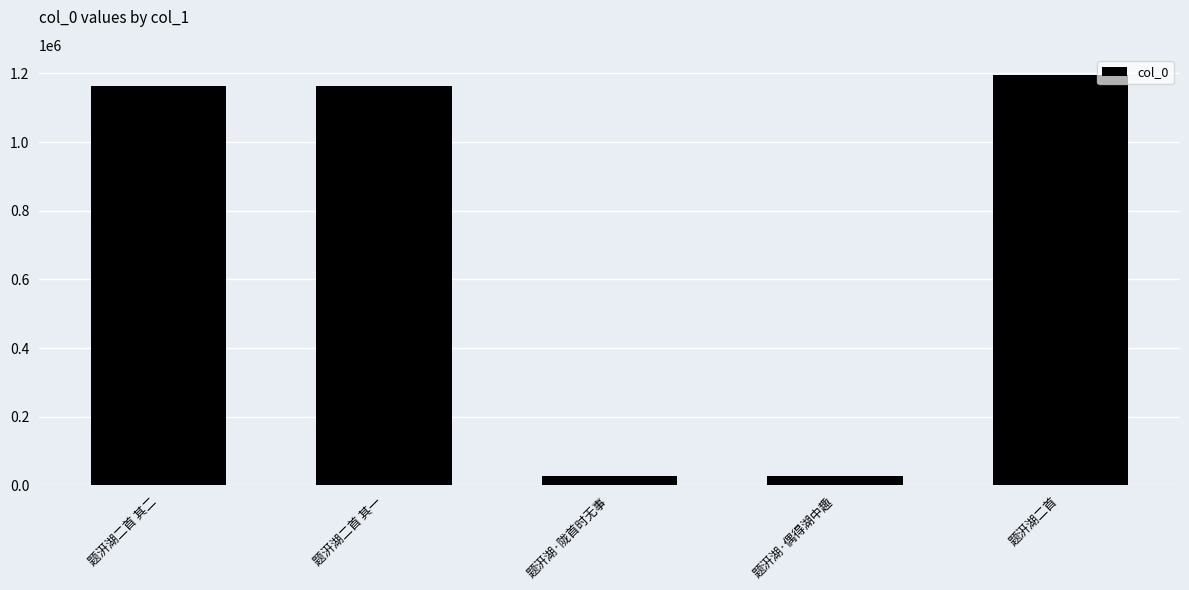

At which label does the data first exceed 1162908?

题汧湖二首 其二